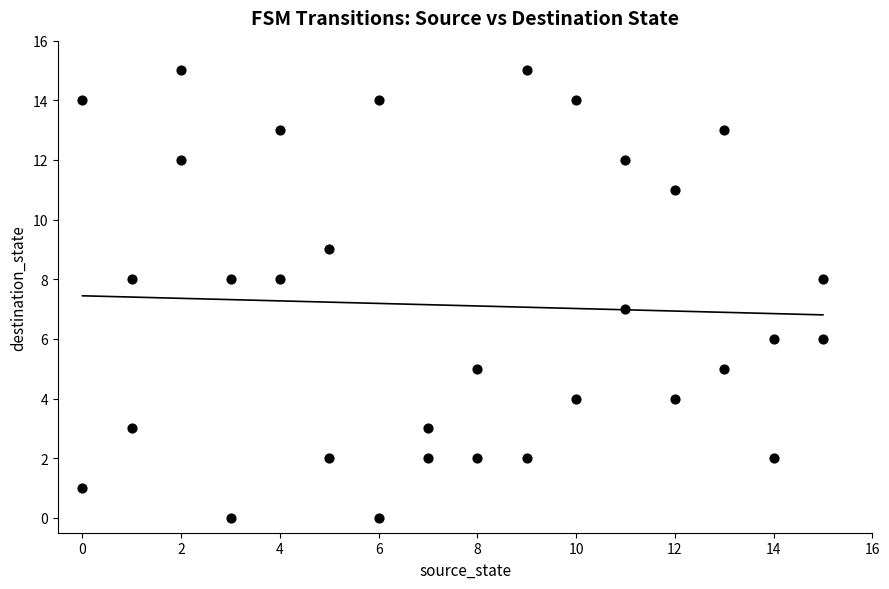

What is the range of X values (max minus min)?

15